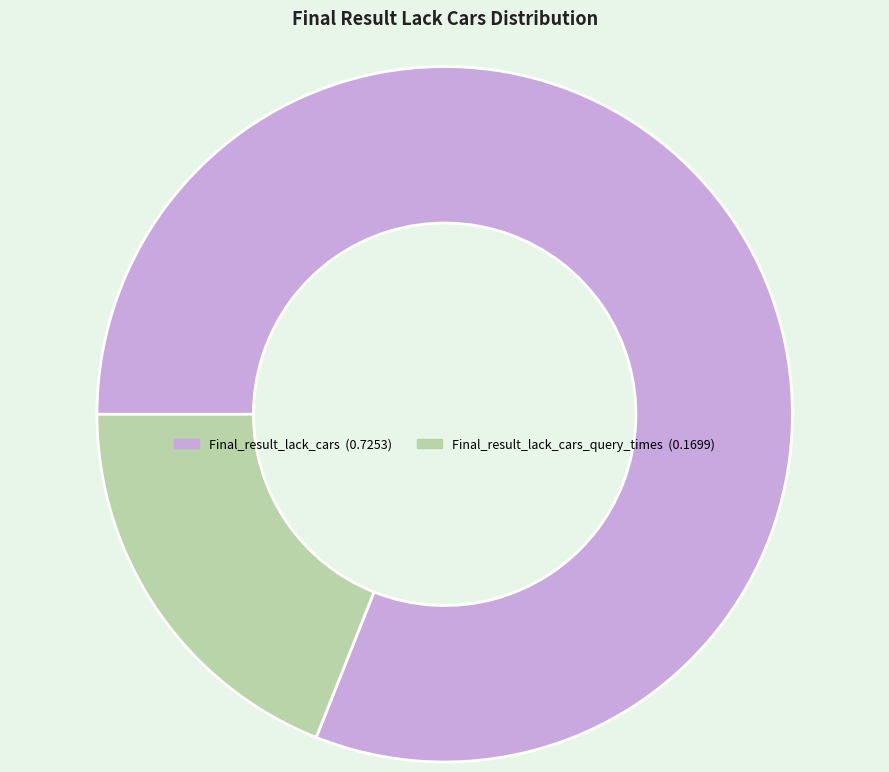

Does any single category account for the majority?

Yes